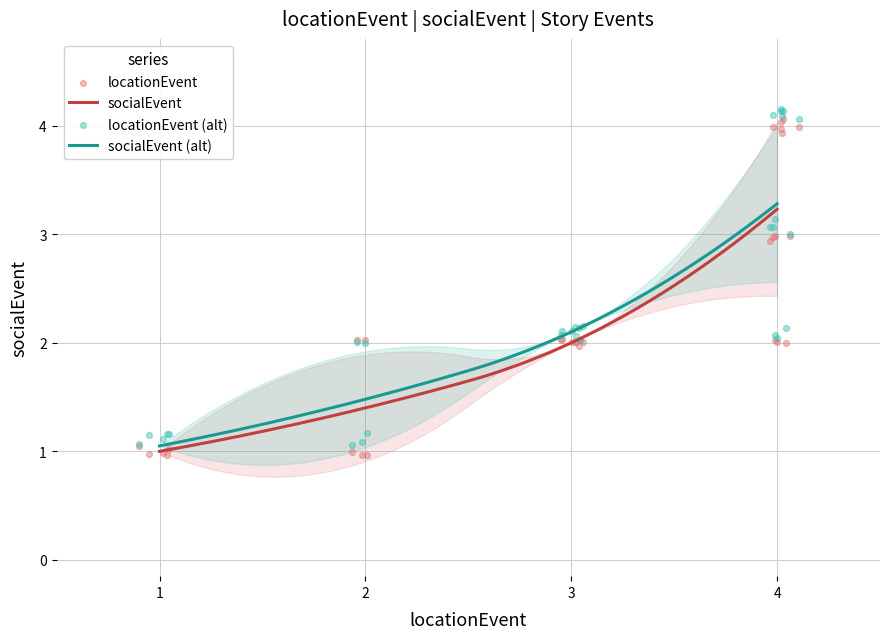

The socialEvent series shows 1.0 at 1. True or false?

True